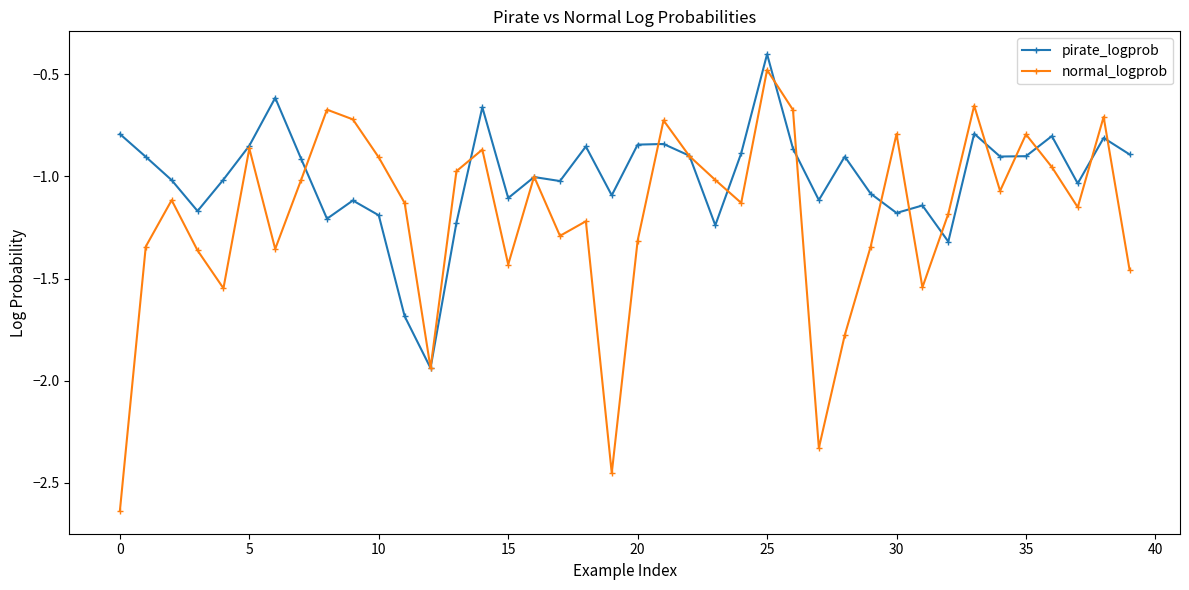

How many interior local peaks does the normal_logprob series have?

12